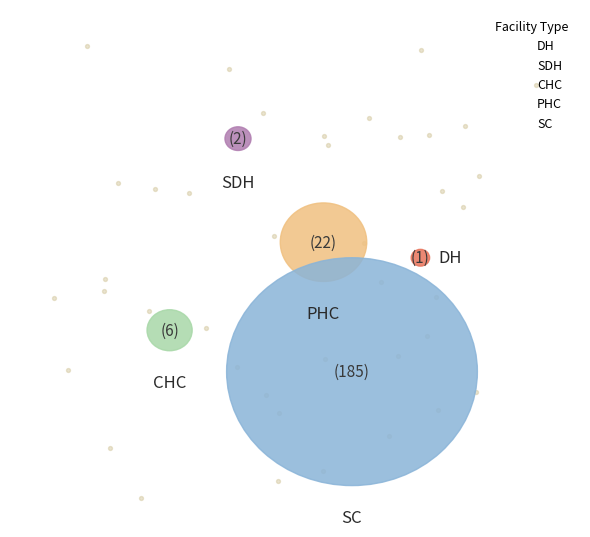

Rank the categories by value from lowest to highest.

DH, SDH, CHC, PHC, SC